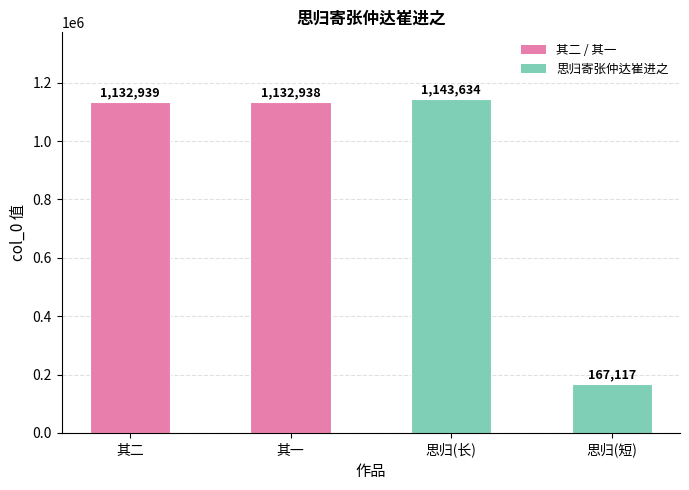

What is the approximate value at 思归(长)?

1143634